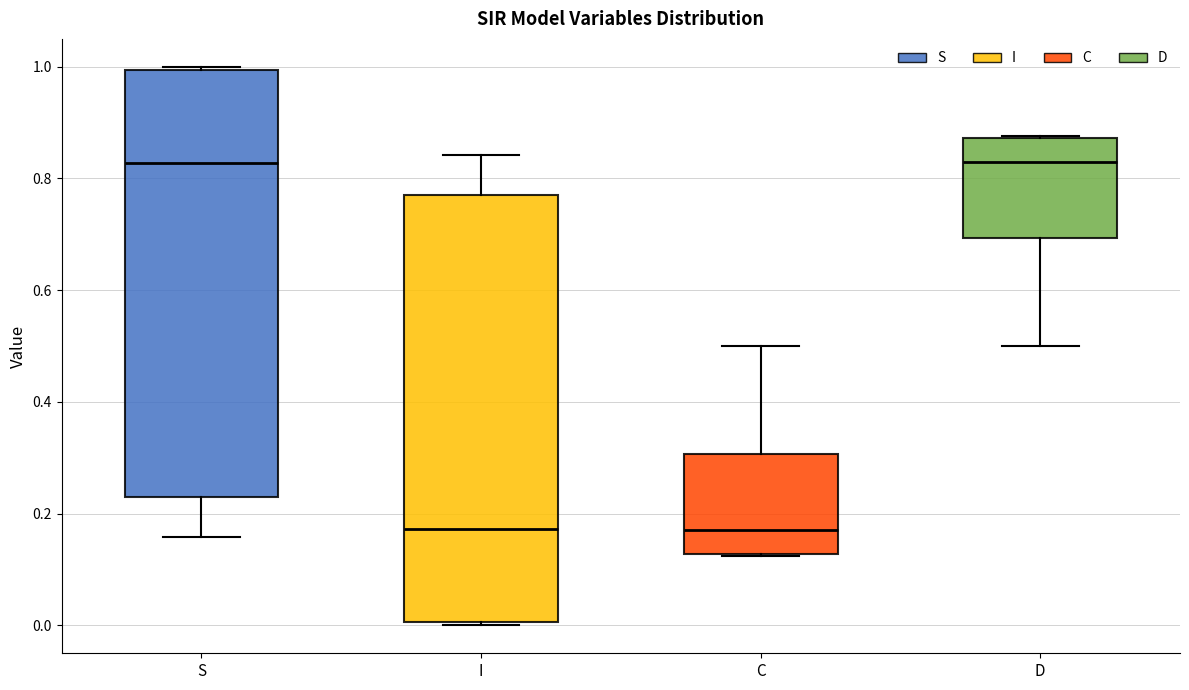

Where does the lower whisker of the box for D end on the y-axis? The values are not printed on the chart, so give them approximately, as read against the axis.

0.50